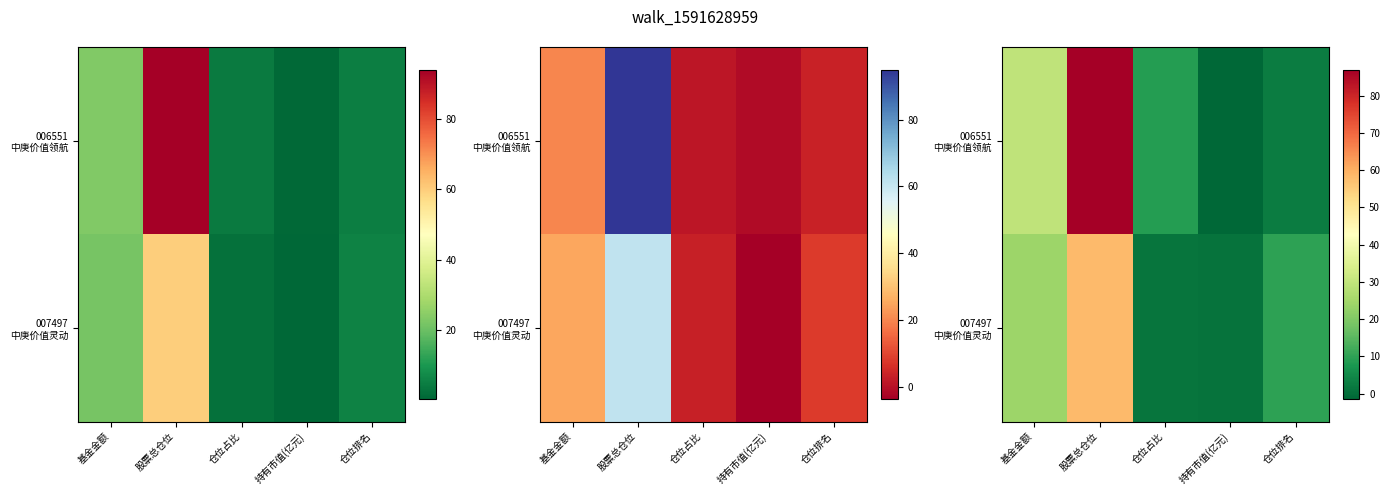

Between 股票总仓位 and 仓位占比, which series saw the biggest shift?

006551 中庚价值领航